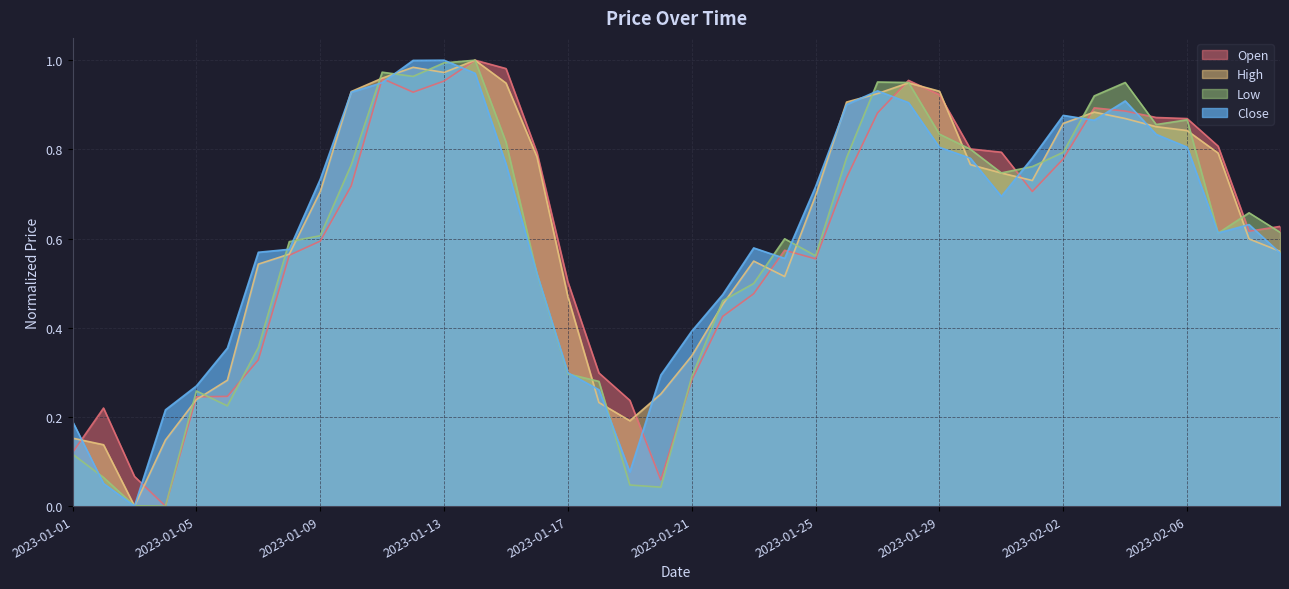

What position from the left is 2023-01-21?

21